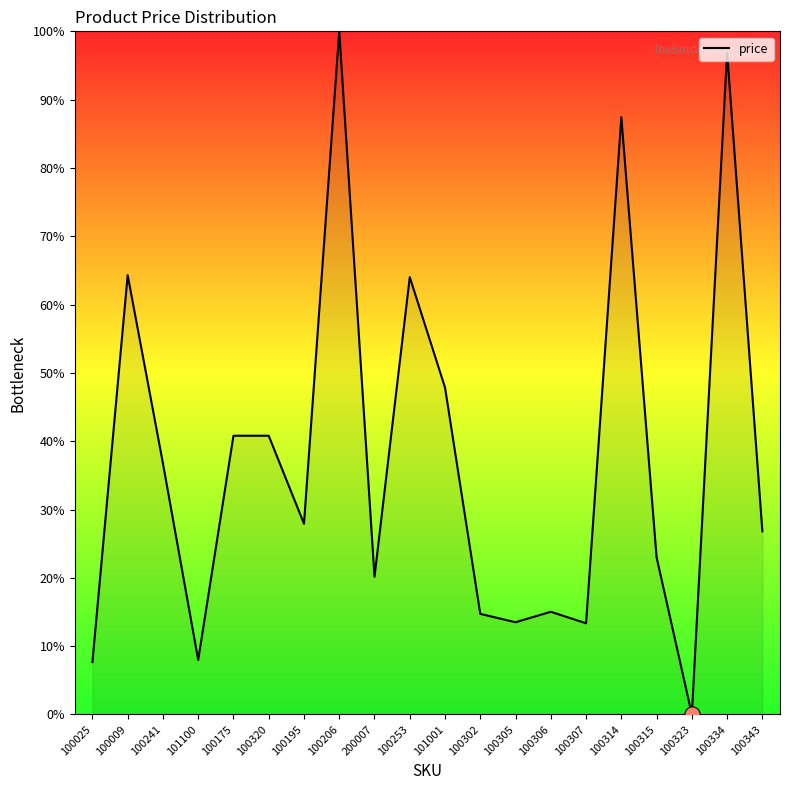

What is the change in value from 100025 to 100314?

+79.8